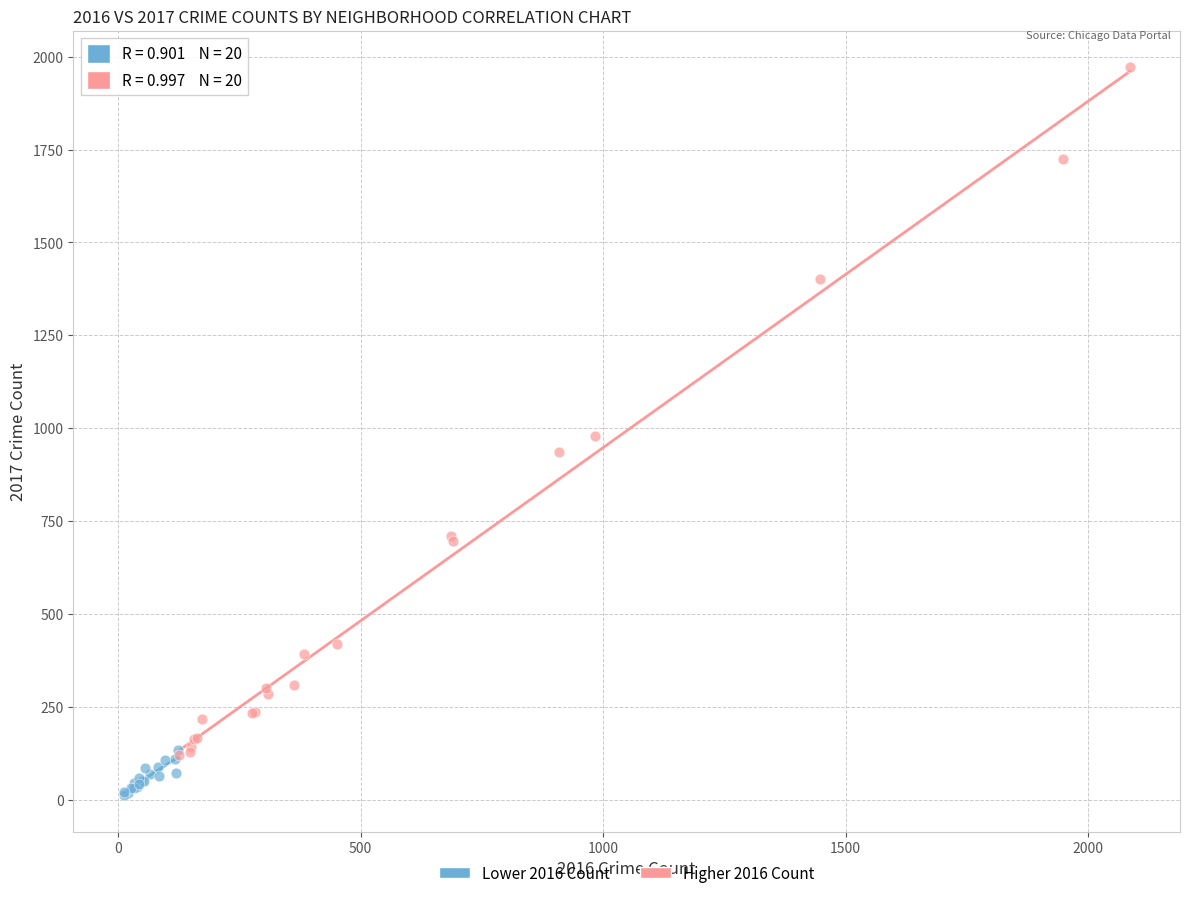

Which series reaches the maximum Y coordinate?

Higher 2016 Count